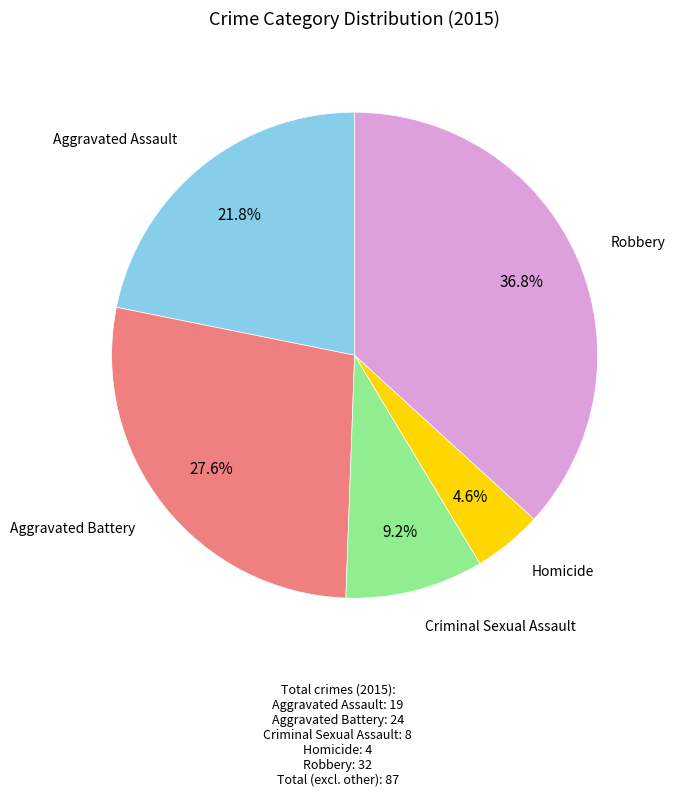

Is there a majority slice in this chart?

No